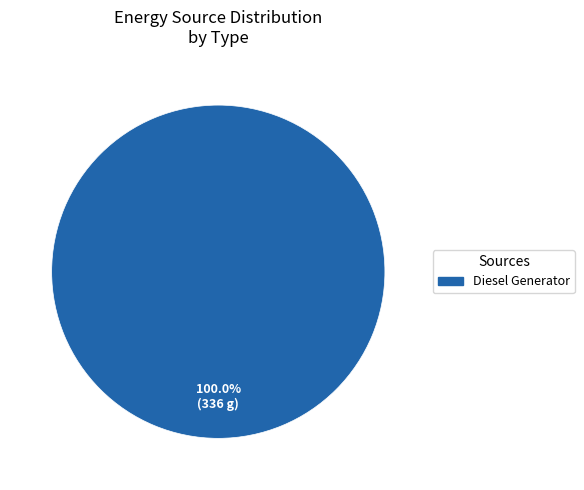

Is there a majority slice in this chart?

Yes